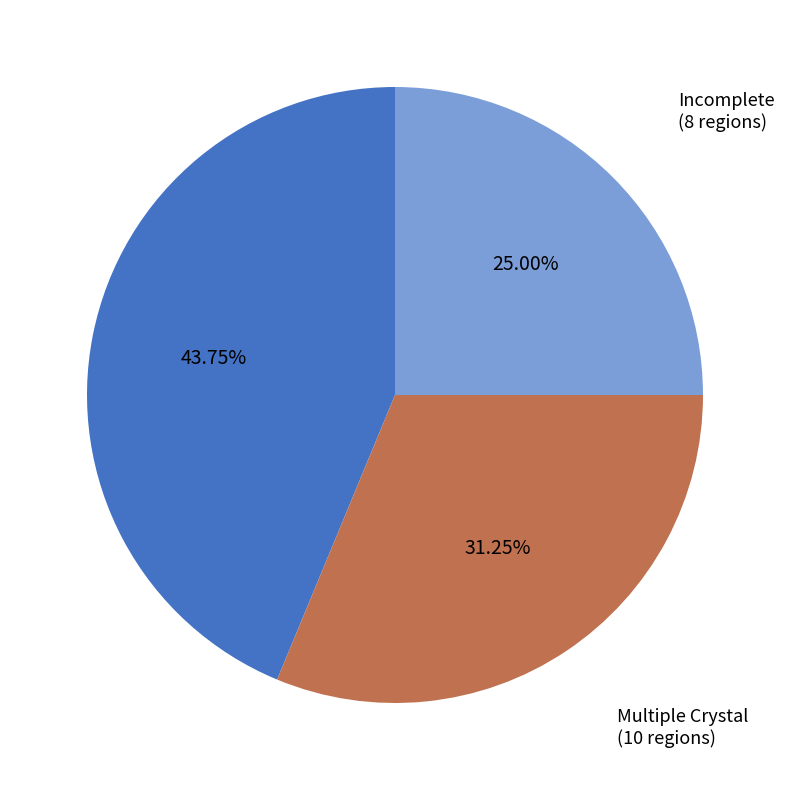

How many slices are in this pie chart?

3